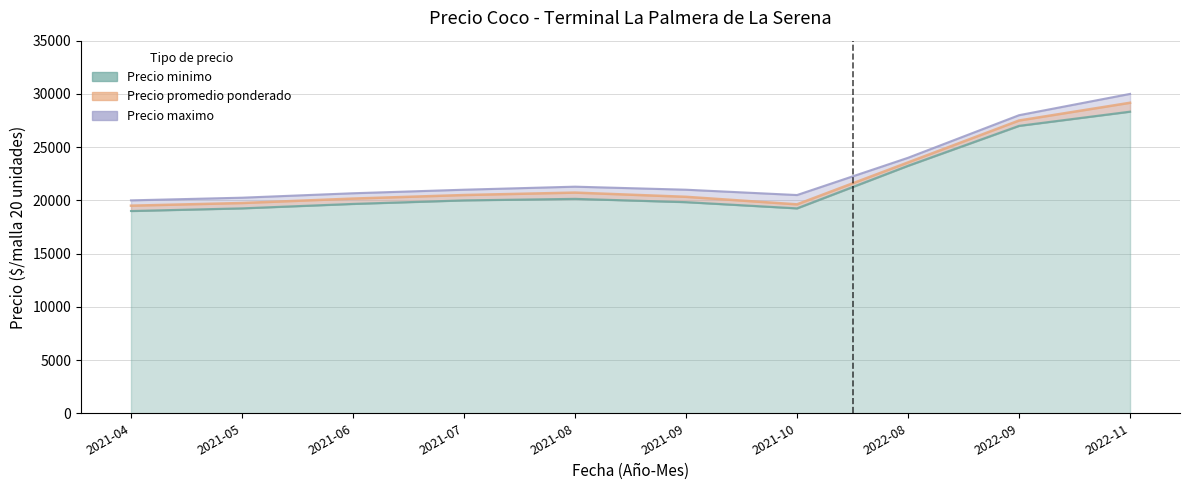

How many distinct data groups are displayed?

3